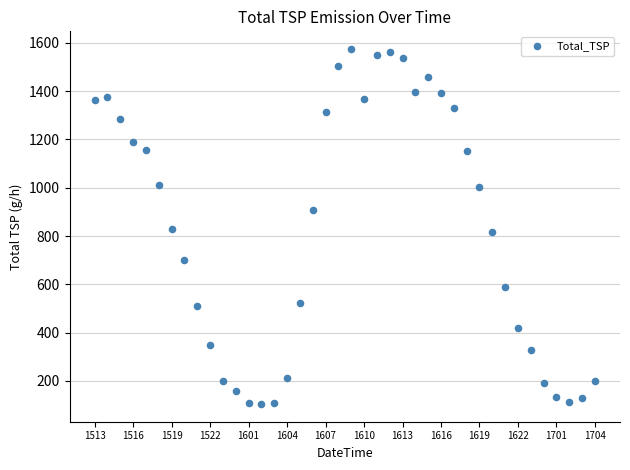

What is the range of Y values (max minus min)?

1469.5